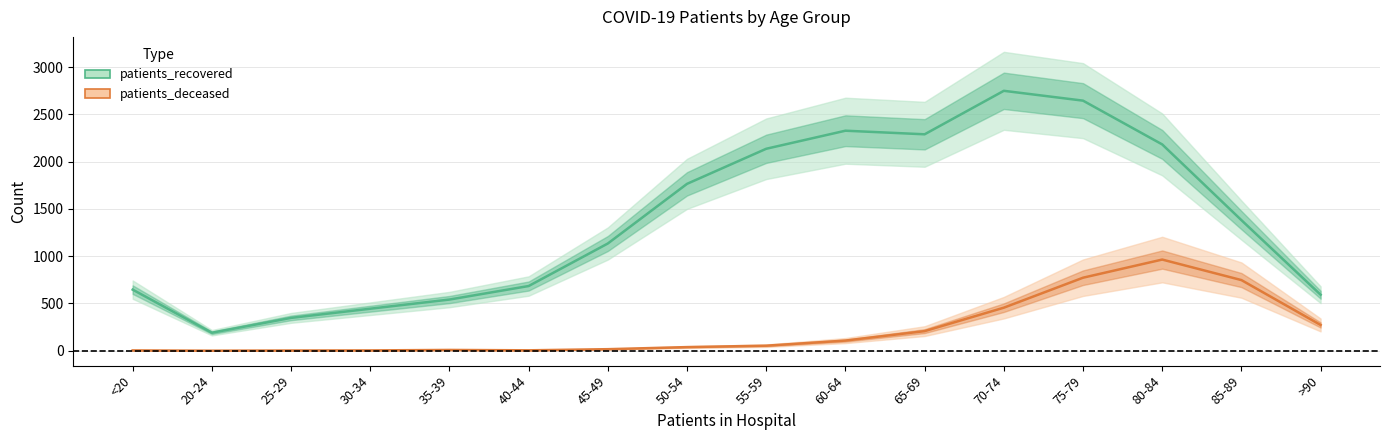

At which category is the sum across all series the highest?

75-79